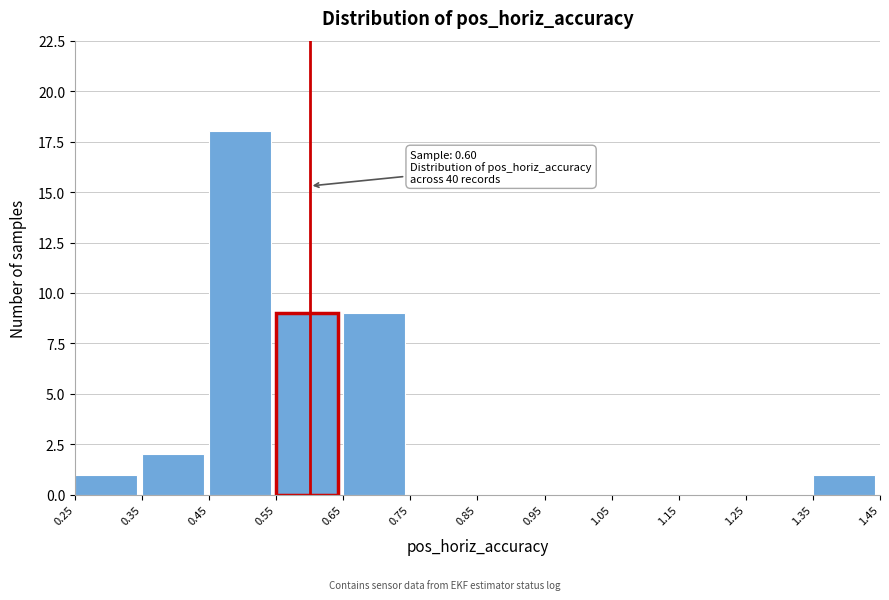

Over which range of the x-axis is the bar tallest?

0.45 to 0.55